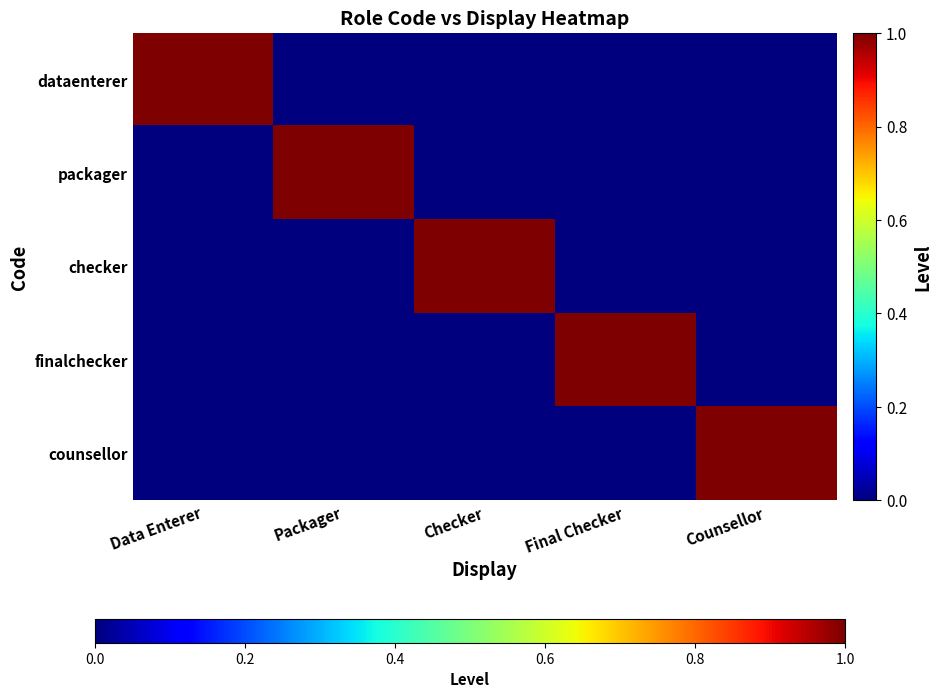

Reading left to right, list all the values displayed in this chart.

dataenterer: Data Enterer=1	Packager=0	Checker=0	Final Checker=0	Counsellor=0
packager: Data Enterer=0	Packager=1	Checker=0	Final Checker=0	Counsellor=0
checker: Data Enterer=0	Packager=0	Checker=1	Final Checker=0	Counsellor=0
finalchecker: Data Enterer=0	Packager=0	Checker=0	Final Checker=1	Counsellor=0
counsellor: Data Enterer=0	Packager=0	Checker=0	Final Checker=0	Counsellor=1